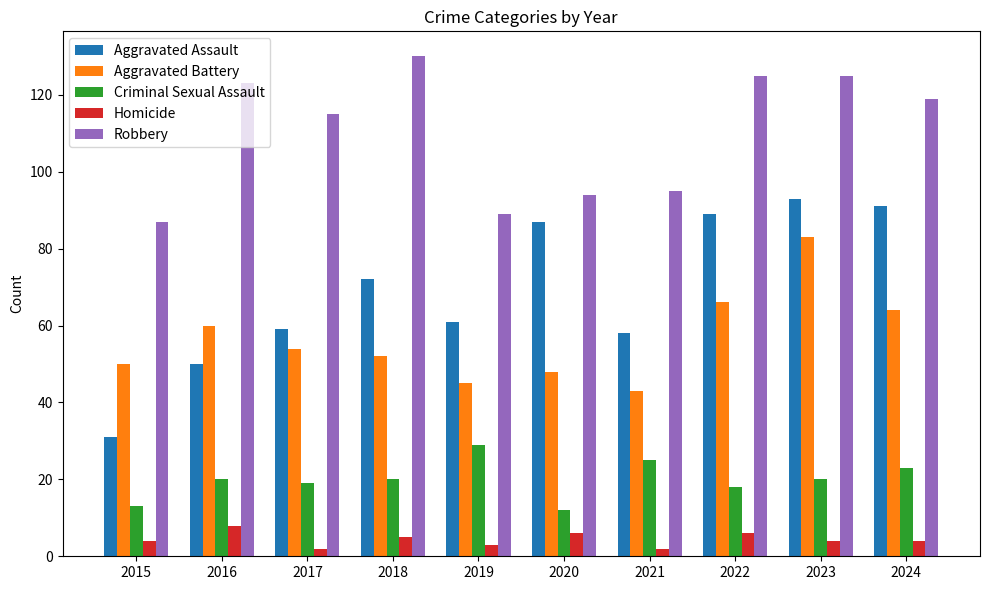

Is it true that Homicide equals 4 at 2015?

True